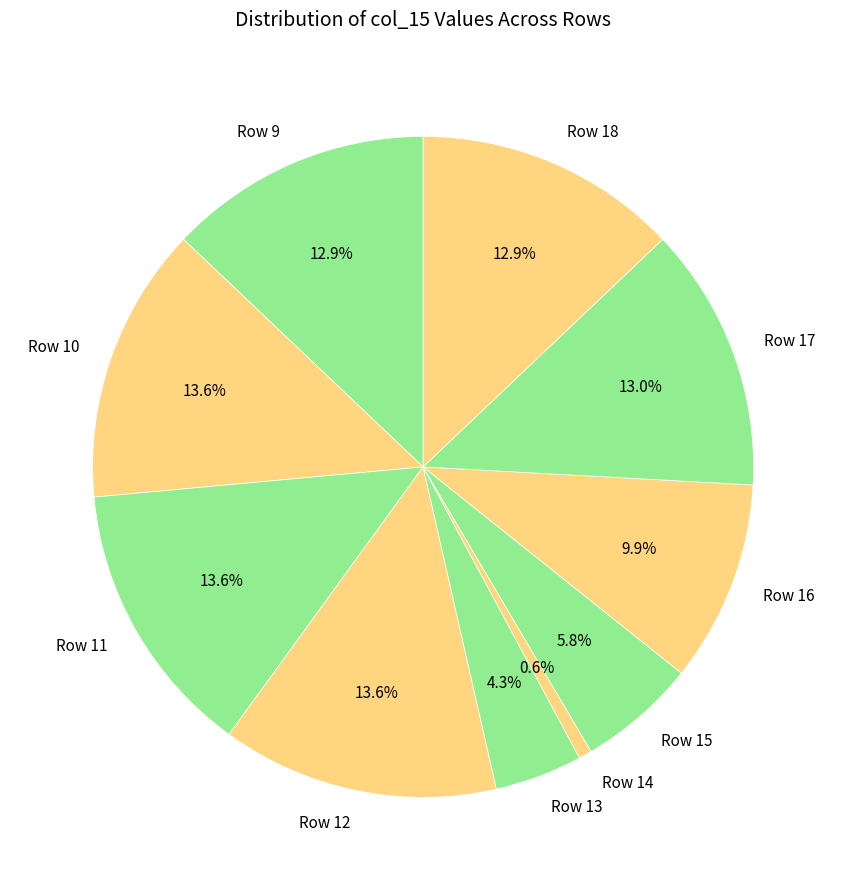

Does any single category account for the majority?

No